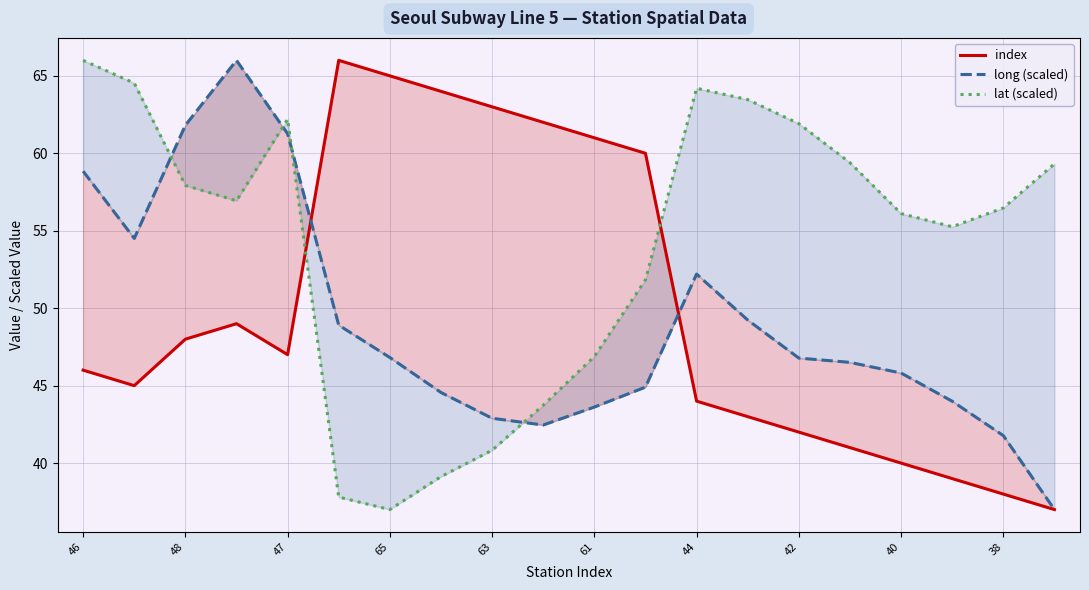

What is the sum of all long (scaled) values?

979.9